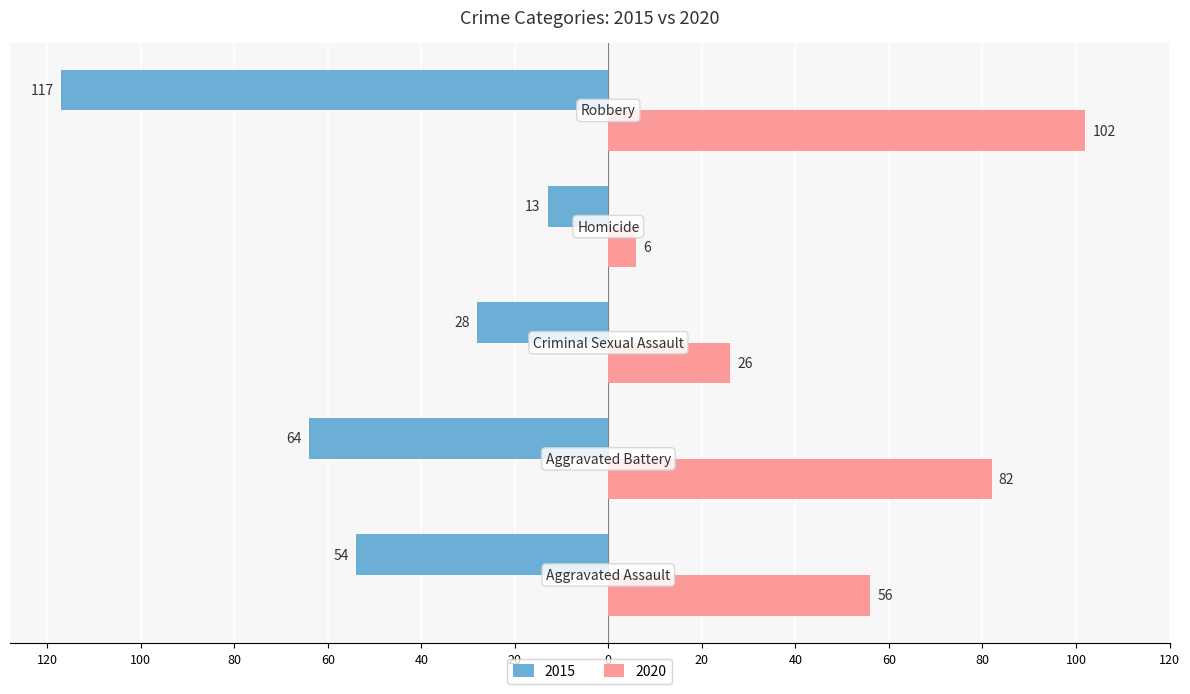

What are all the series names shown in the legend?

2015, 2020